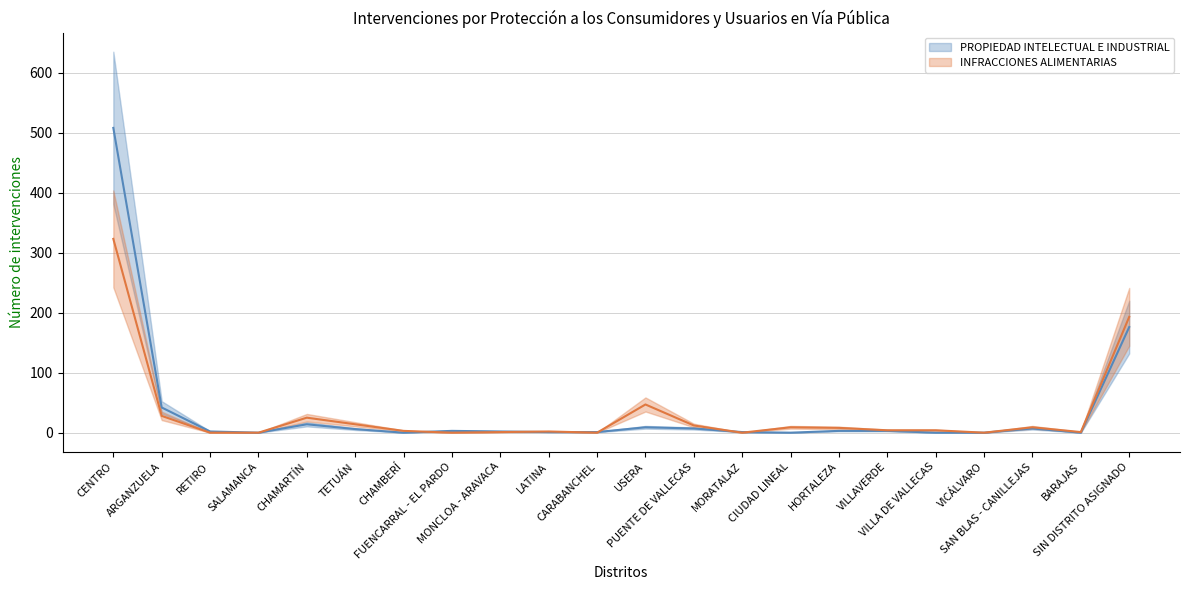

How many interior local peaks does the PROPIEDAD INTELECTUAL E INDUSTRIAL series have?

4